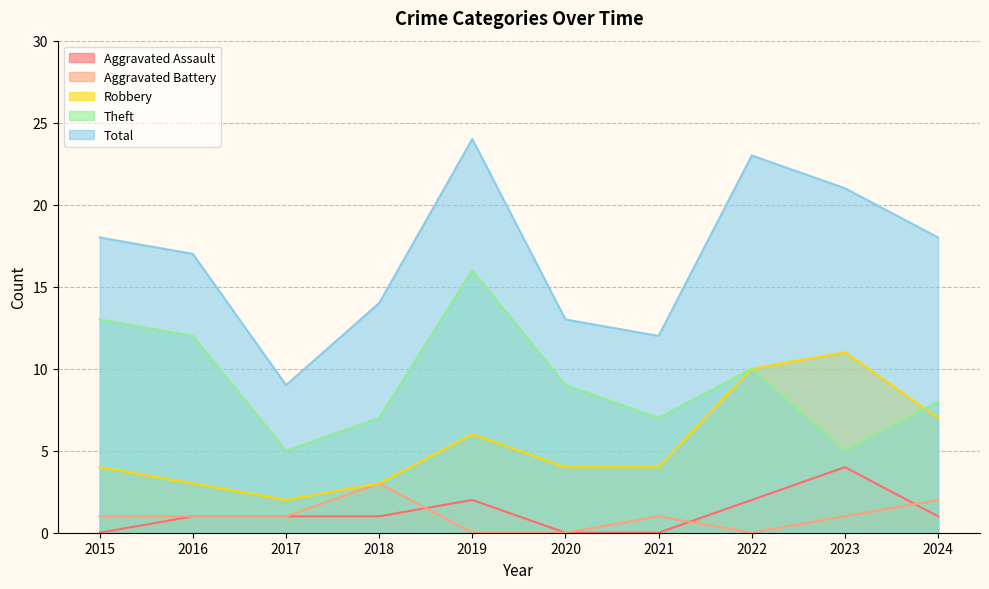

What is the spread (max minus min) of values at 2017?

8